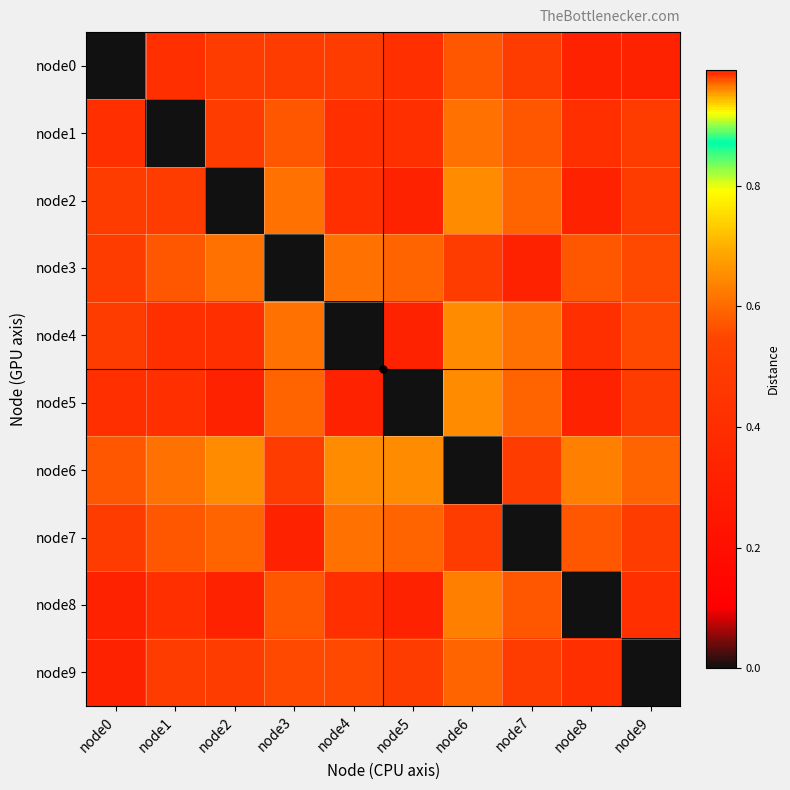

Reading left to right, what are all the values shown in this chart?

node0: node0=0.0	node1=1.0	node2=1.0	node3=1.0	node4=1.0	node5=1.0	node6=1.0	node7=1.0	node8=1.0	node9=1.0
node1: node0=1.0	node1=0.0	node2=1.0	node3=1.0	node4=1.0	node5=1.0	node6=1.0	node7=1.0	node8=1.0	node9=1.0
node2: node0=1.0	node1=1.0	node2=0.0	node3=1.0	node4=1.0	node5=1.0	node6=1.0	node7=1.0	node8=1.0	node9=1.0
node3: node0=1.0	node1=1.0	node2=1.0	node3=0.0	node4=1.0	node5=1.0	node6=1.0	node7=1.0	node8=1.0	node9=1.0
node4: node0=1.0	node1=1.0	node2=1.0	node3=1.0	node4=0.0	node5=1.0	node6=1.0	node7=1.0	node8=1.0	node9=1.0
node5: node0=1.0	node1=1.0	node2=1.0	node3=1.0	node4=1.0	node5=0.0	node6=1.0	node7=1.0	node8=1.0	node9=1.0
node6: node0=1.0	node1=1.0	node2=1.0	node3=1.0	node4=1.0	node5=1.0	node6=0.0	node7=1.0	node8=1.0	node9=1.0
node7: node0=1.0	node1=1.0	node2=1.0	node3=1.0	node4=1.0	node5=1.0	node6=1.0	node7=0.0	node8=1.0	node9=1.0
node8: node0=1.0	node1=1.0	node2=1.0	node3=1.0	node4=1.0	node5=1.0	node6=1.0	node7=1.0	node8=0.0	node9=1.0
node9: node0=1.0	node1=1.0	node2=1.0	node3=1.0	node4=1.0	node5=1.0	node6=1.0	node7=1.0	node8=1.0	node9=0.0